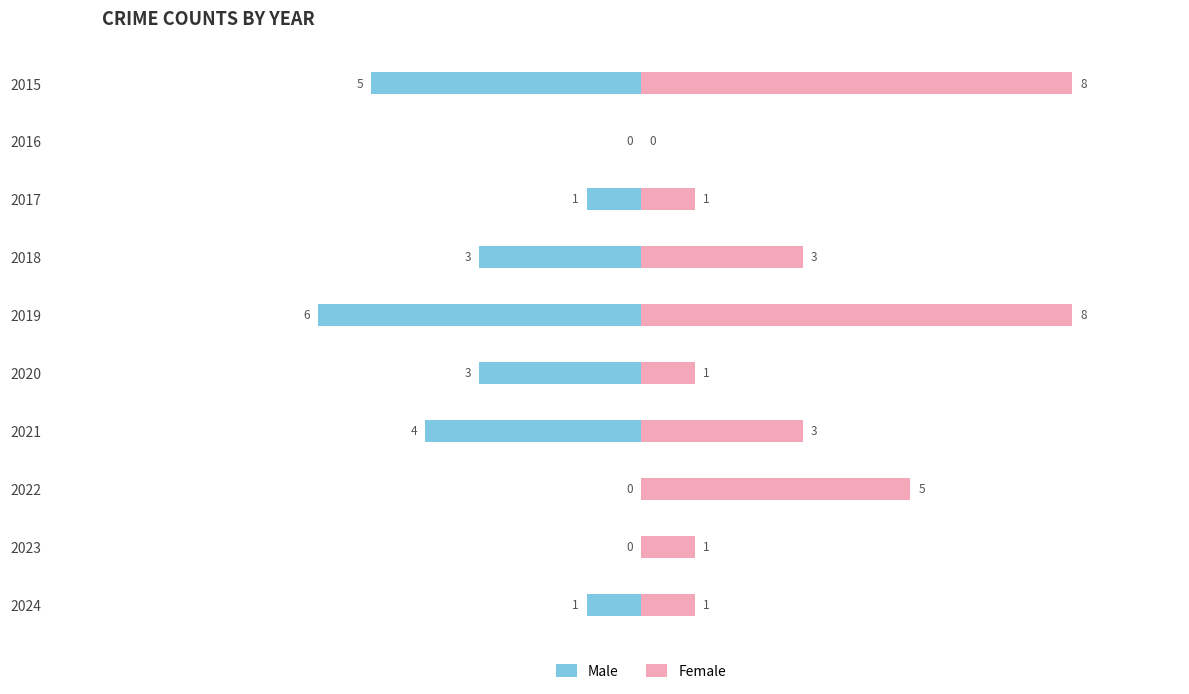

How many bars are there in each group?

2